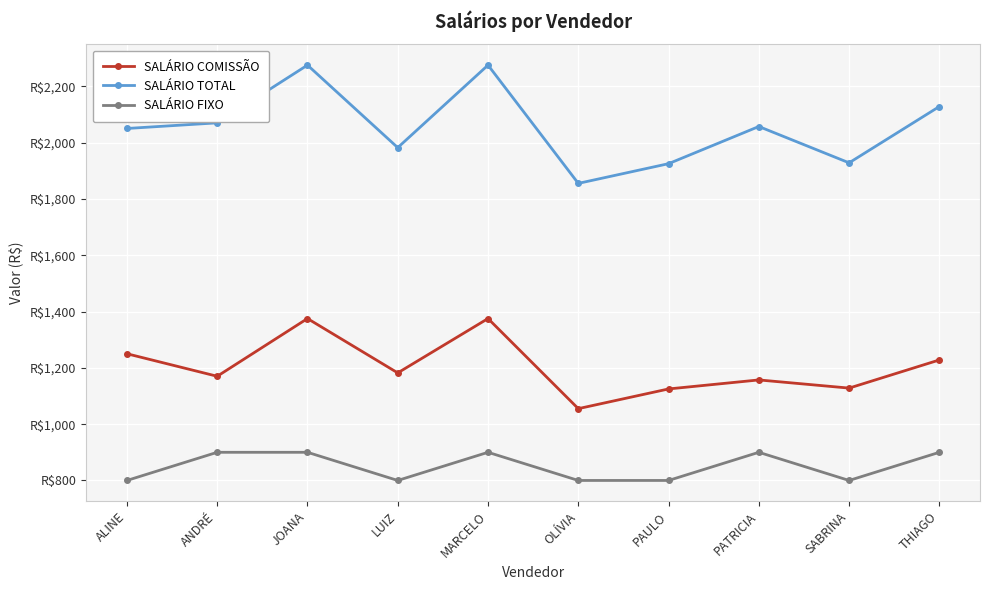

List the series in order of their overall mean, lowest first.

SALÁRIO FIXO, SALÁRIO COMISSÃO, SALÁRIO TOTAL